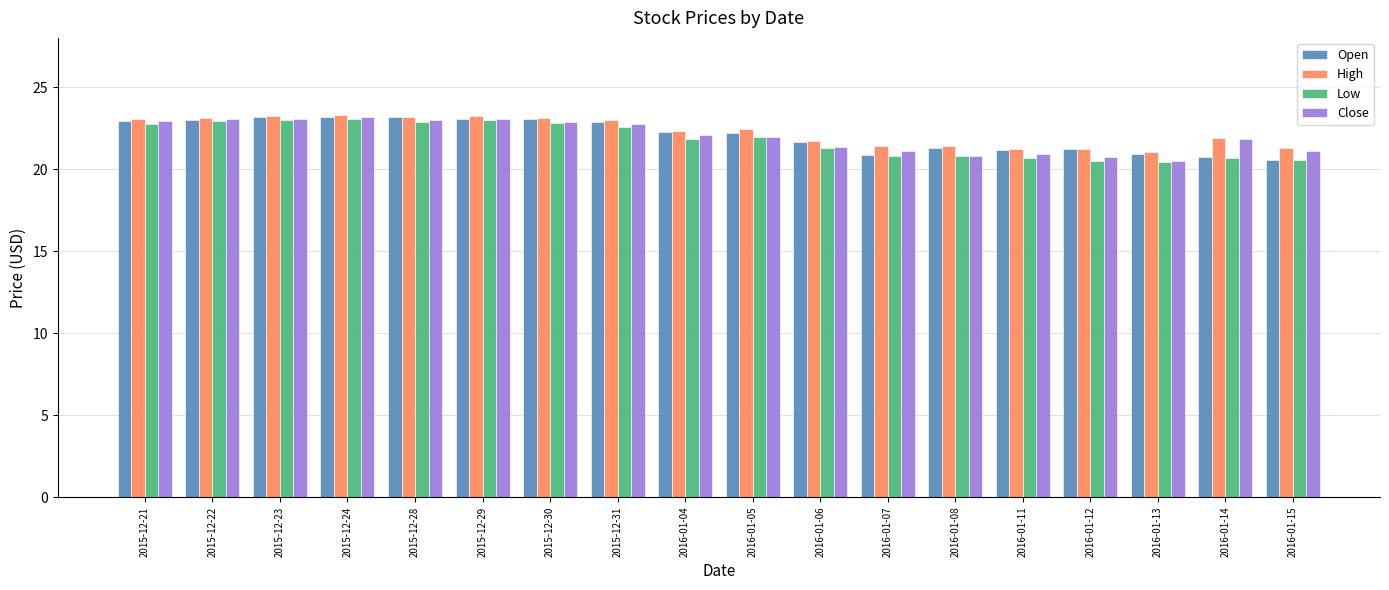

What is the spread (max minus min) of values at 2016-01-11?

0.5